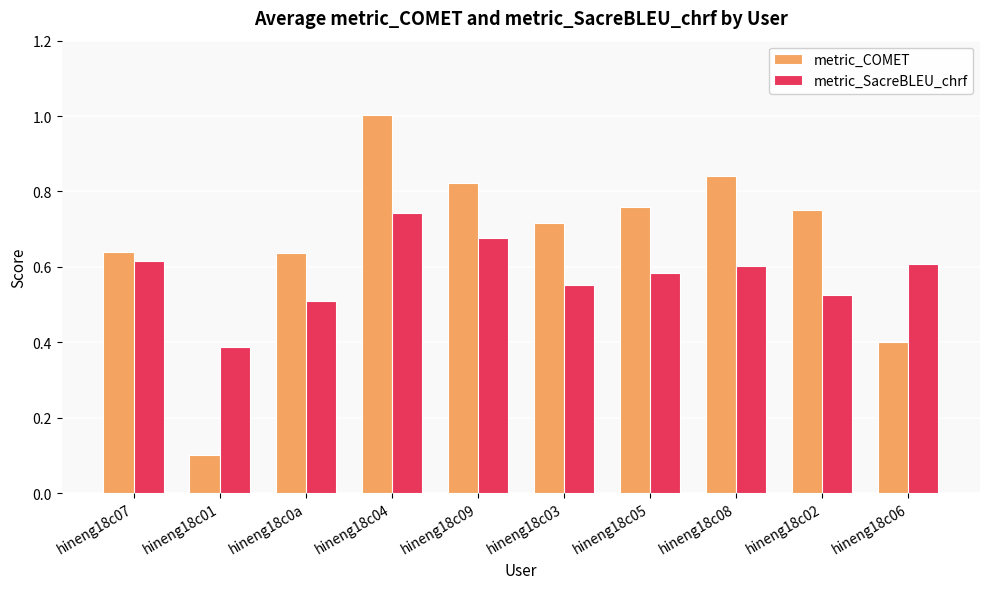

Is it true that metric_COMET equals 0.6 at hineng18c07?

True